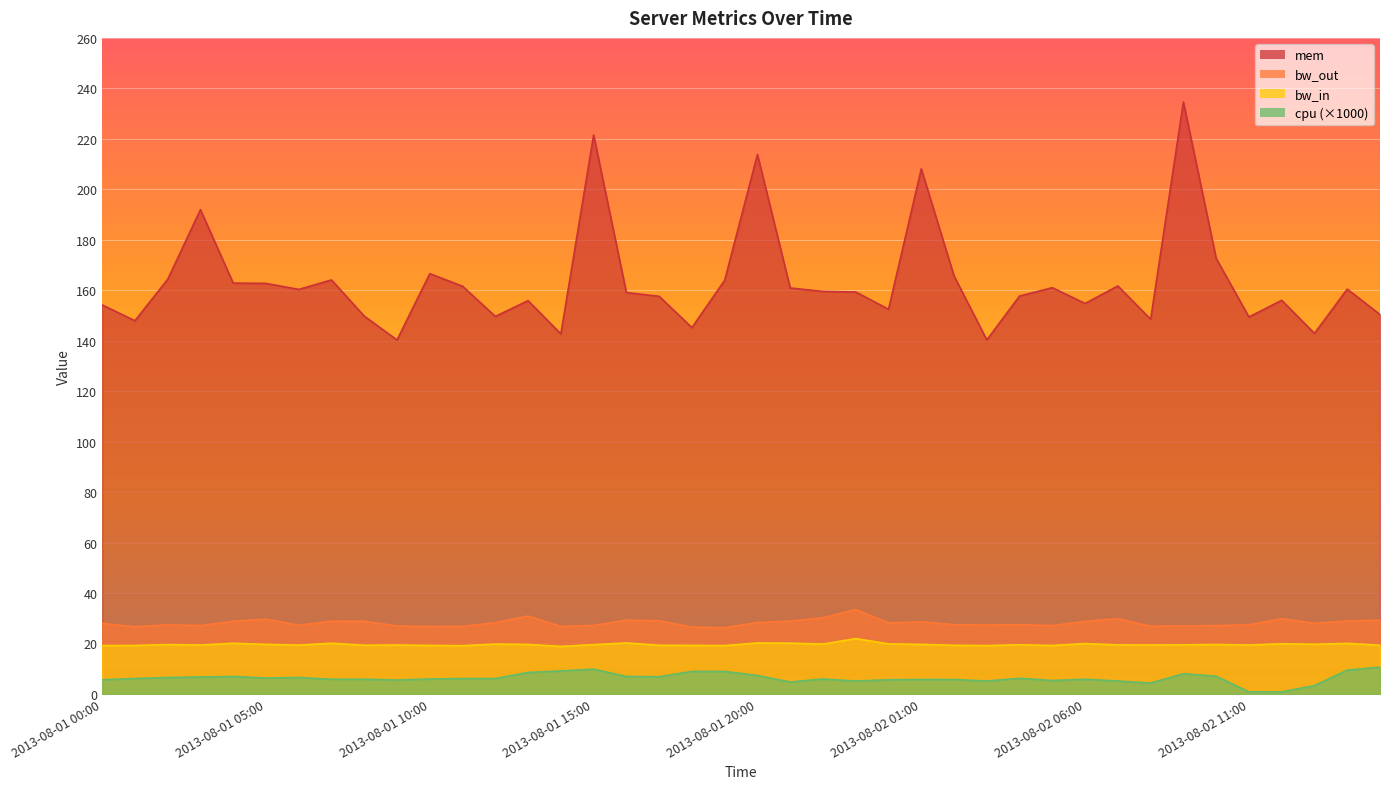

Count the number of categories in the chart.

40